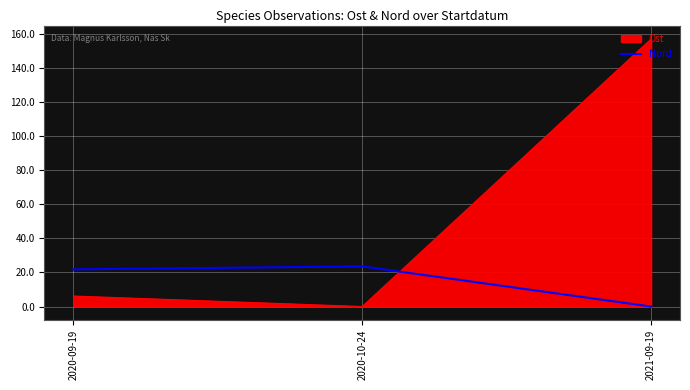

What is the difference between the Ost values at 2021-09-19 and 2020-10-24?

157.3